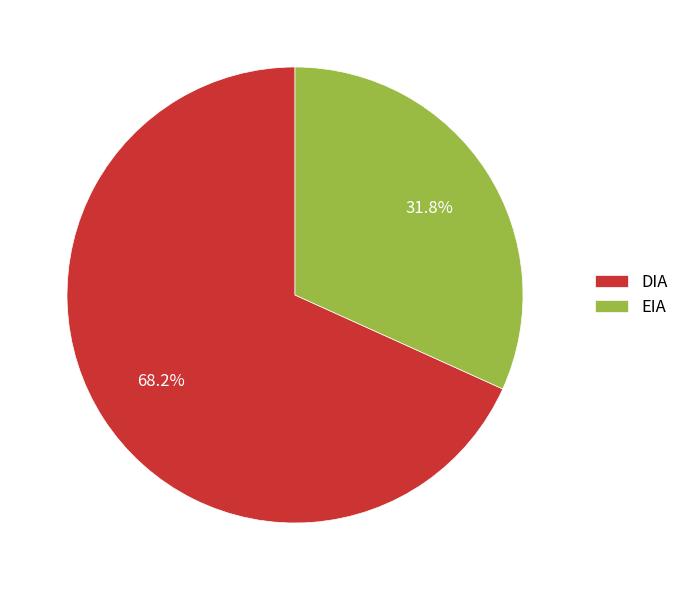

Which category has the smallest portion of the pie?

EIA